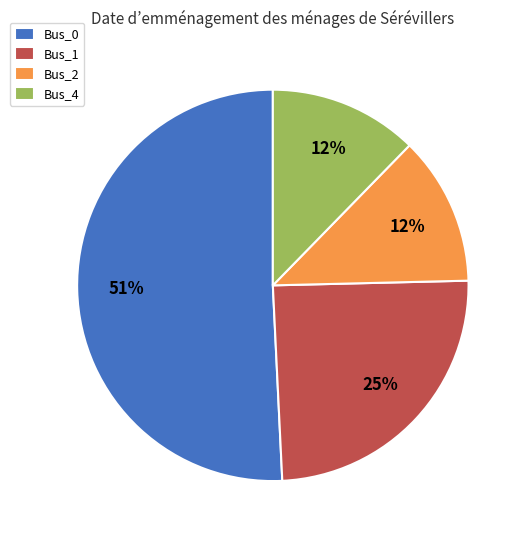

Is there any slice that represents more than half of the pie?

Yes